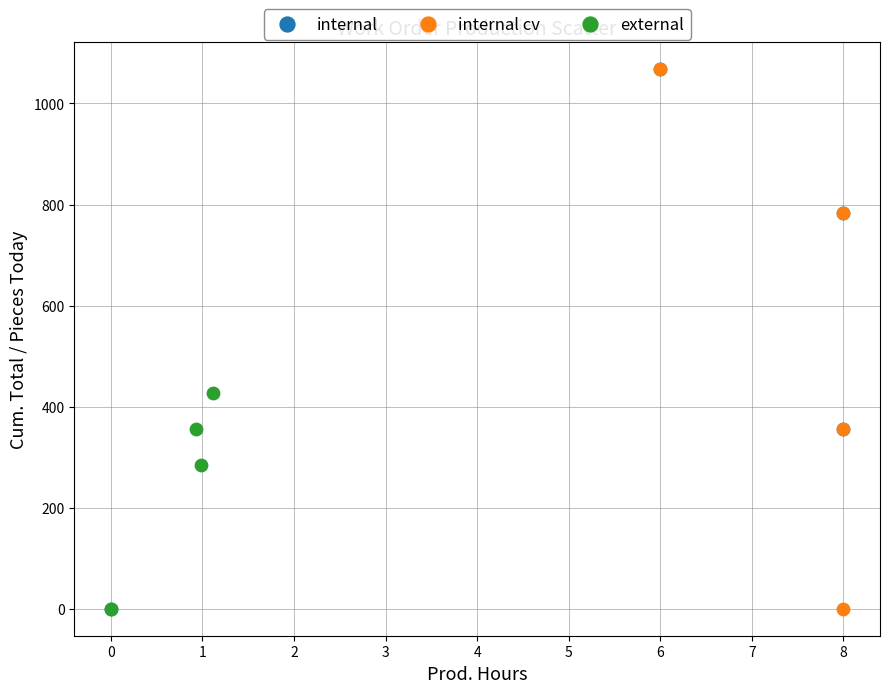

What are all the series names shown in the legend?

internal, internal cv, external